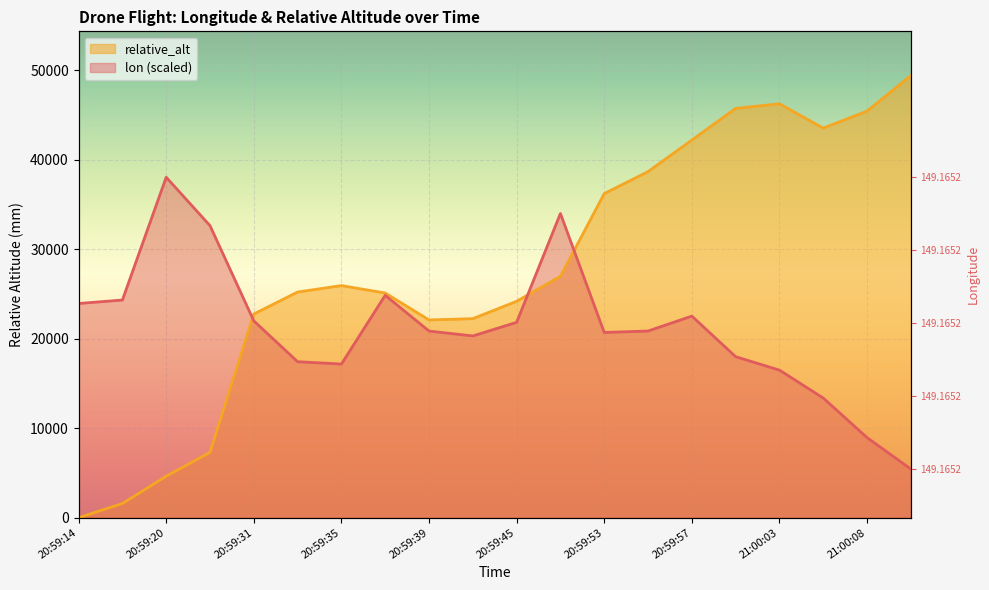

What is the sum of the relative_alt values at 21:00:08 and 20:59:39?

67496.7